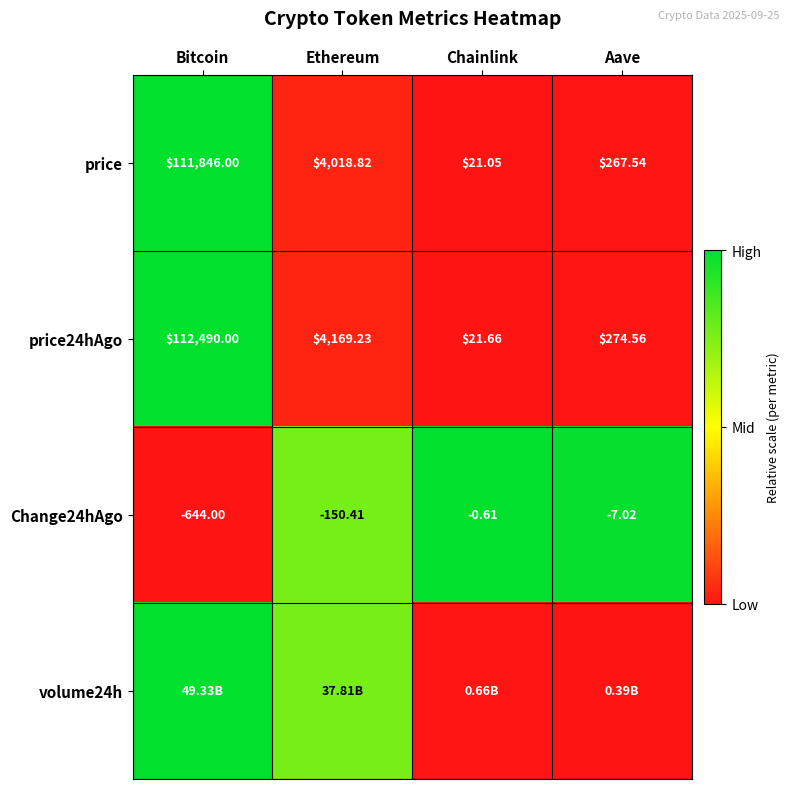

List the labels in order of price value, largest first.

Bitcoin, Ethereum, Aave, Chainlink